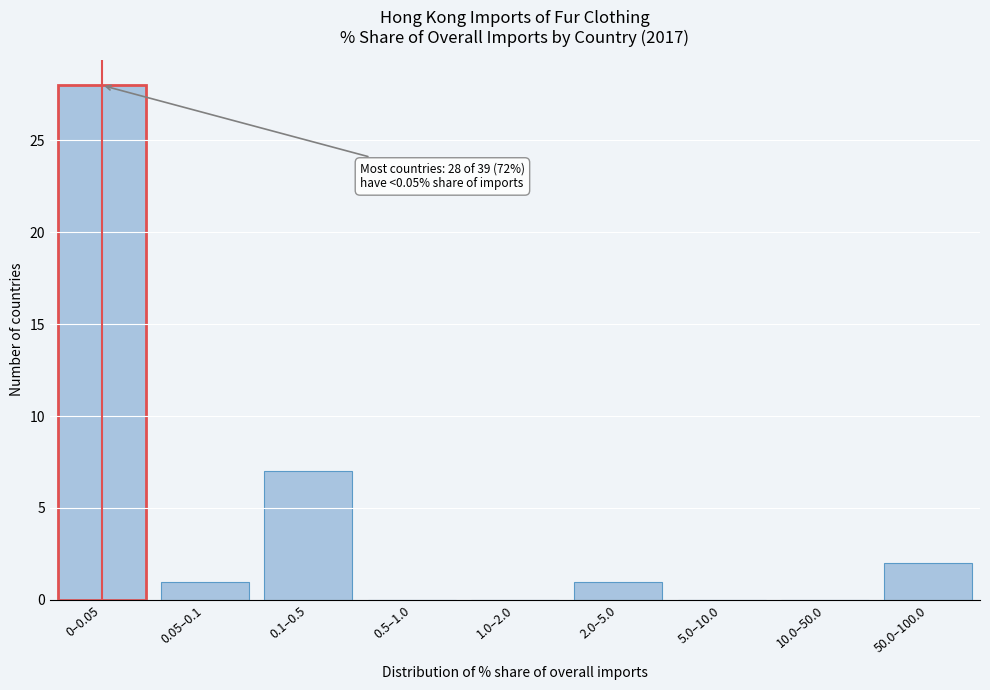

Reading left to right, transcribe all the data shown in this chart.

0–0.05=28	0.05–0.1=1	0.1–0.5=7	0.5–1.0=0	1.0–2.0=0	2.0–5.0=1	5.0–10.0=0	10.0–50.0=0	50.0–100.0=2